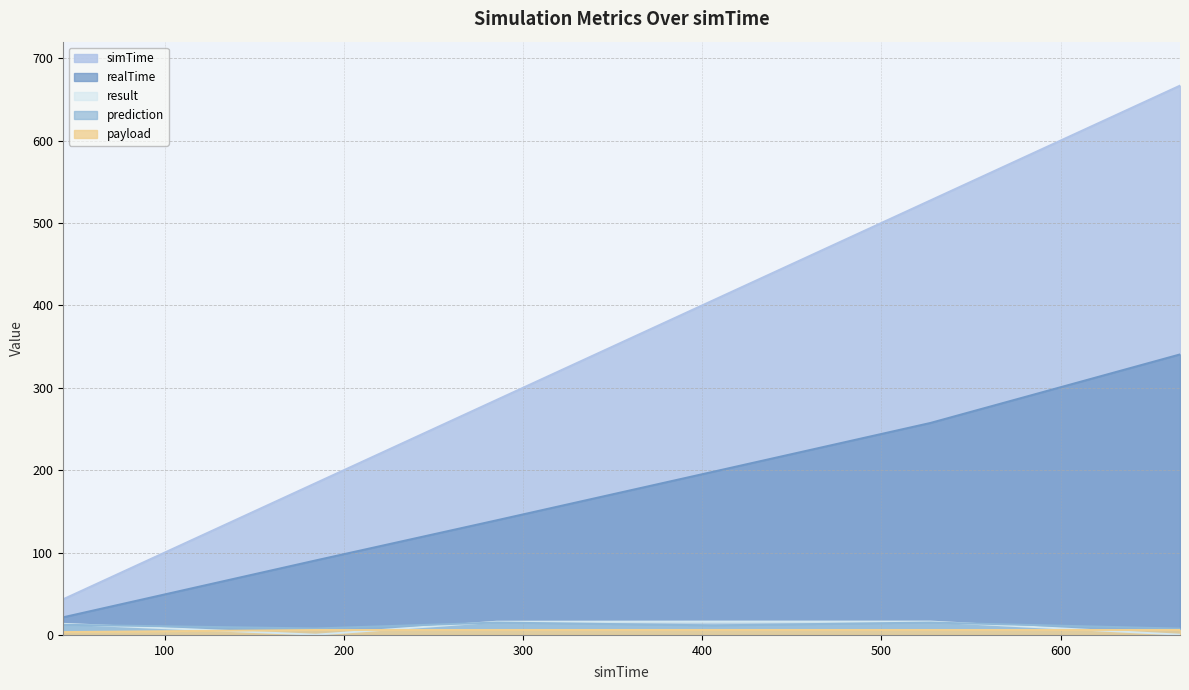

The value of payload at 70 is 3.5. True or false?

True